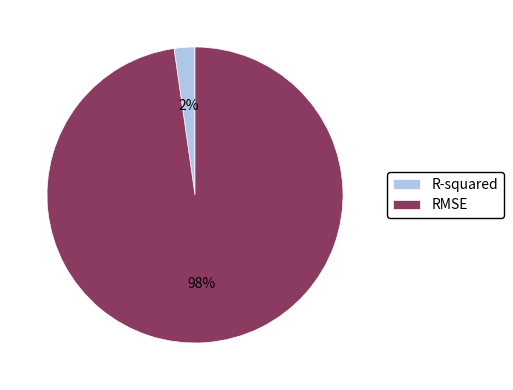

How many segments does this pie chart have?

2